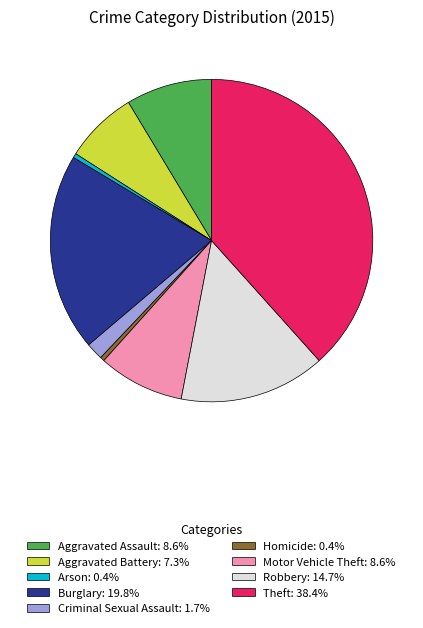

How many slices are in this pie chart?

9